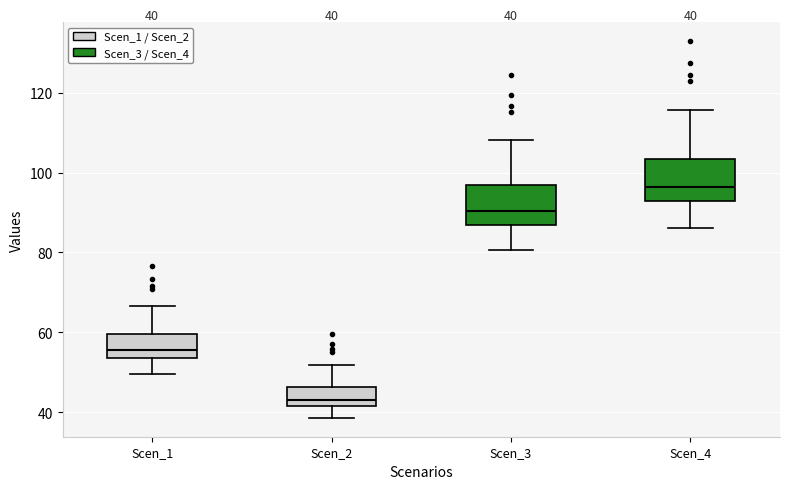

Which box has the lowest median line?

Scen_2